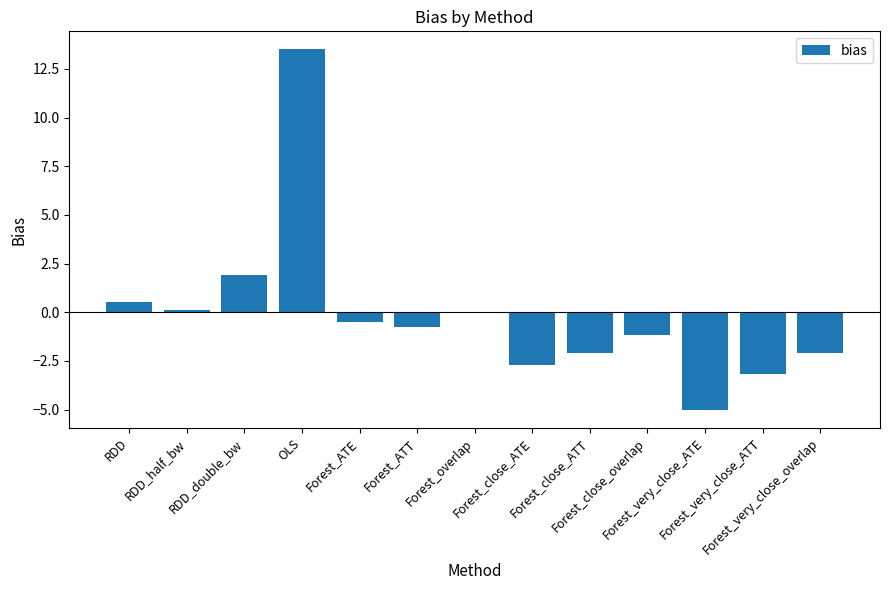

What is the greatest value displayed?

13.5